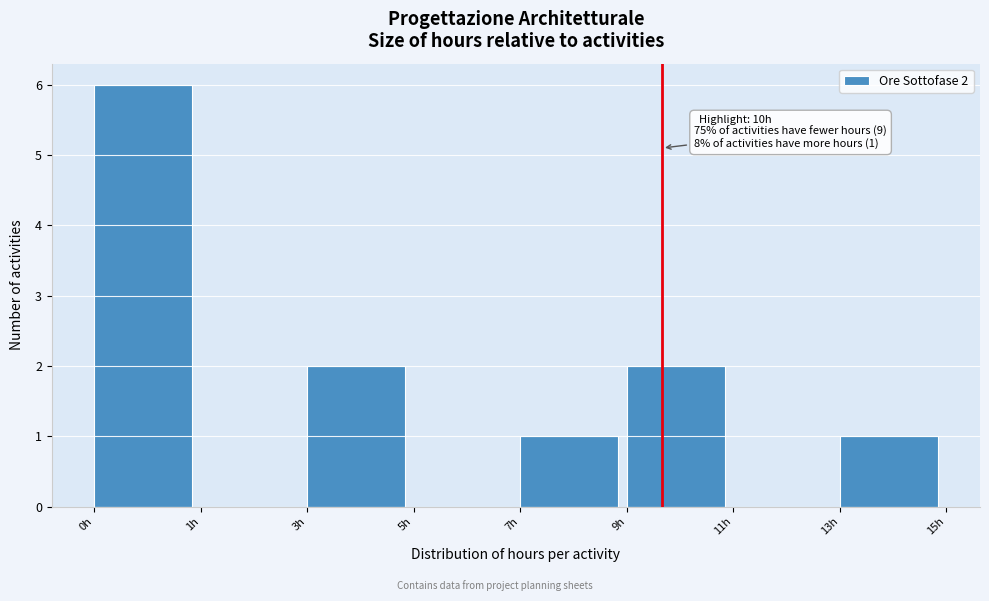

Reading left to right, what are all the values shown in this chart?

0h=6	1h=0	3h=2	5h=0	7h=1	9h=2	11h=0	13h=1